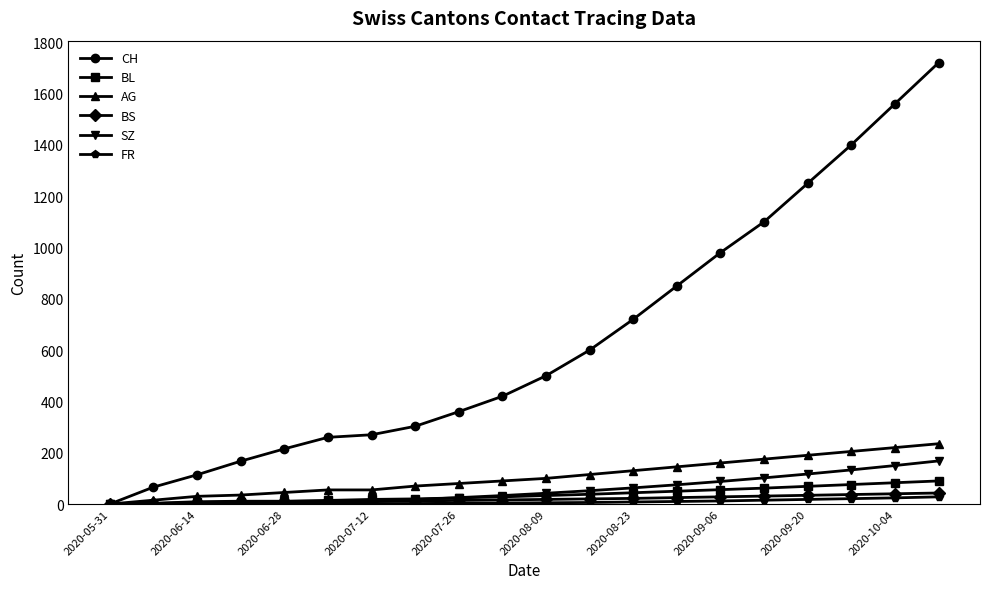

What is the sum of all FR values?

163